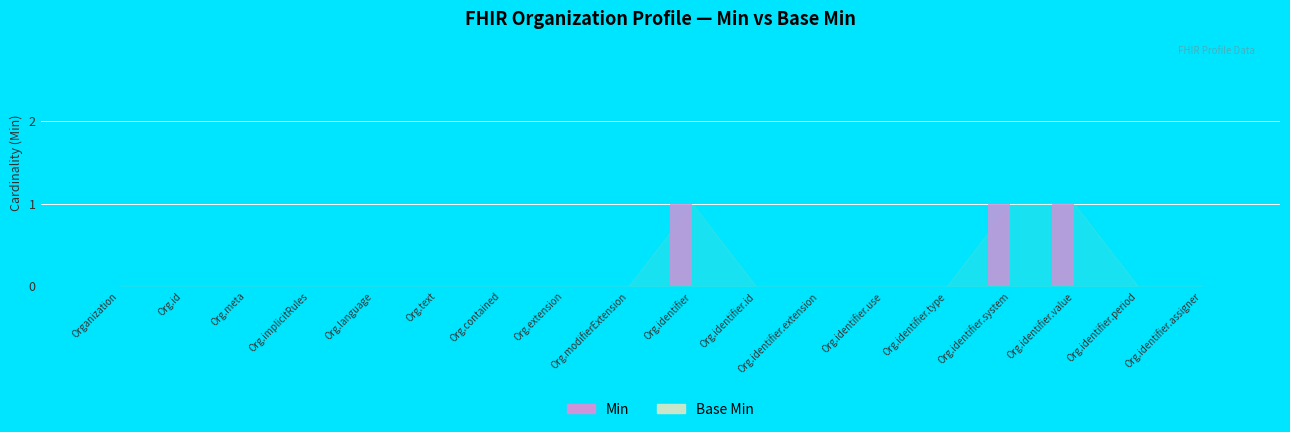

Count the number of categories in the chart.

18